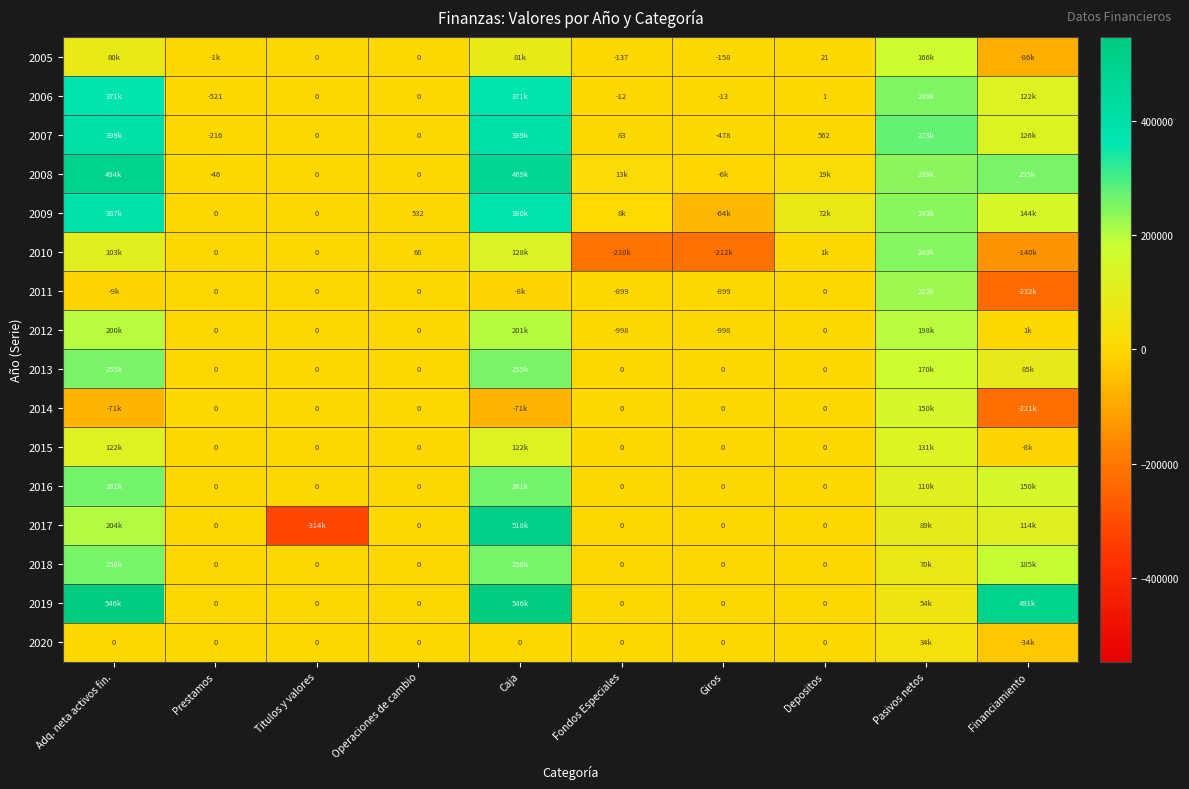

What is the sum of the 2006 values at Fondos Especiales and Titulos y valores?

-12